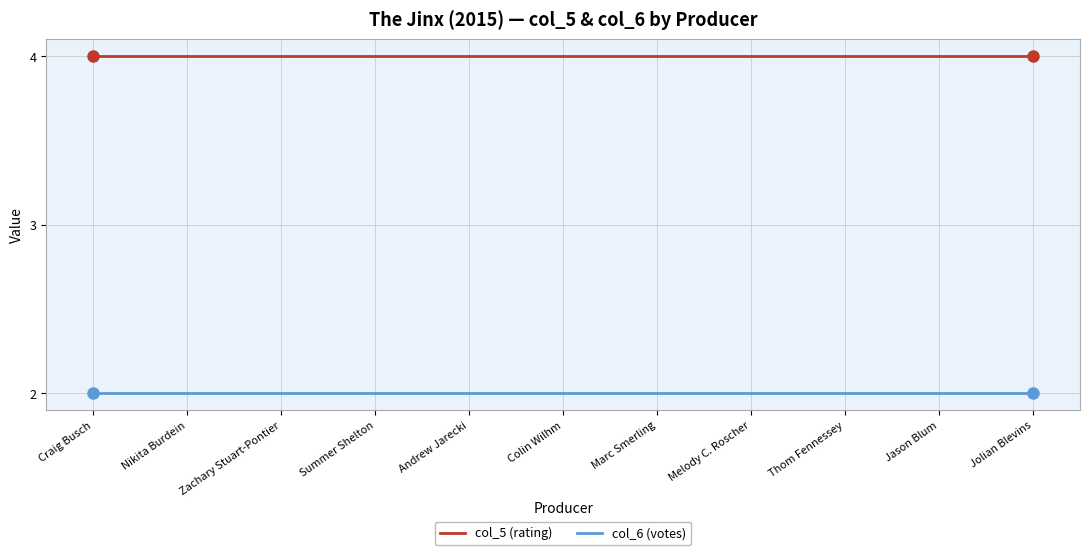

The value of col_5 (rating) at Jolian Blevins is 4. True or false?

True